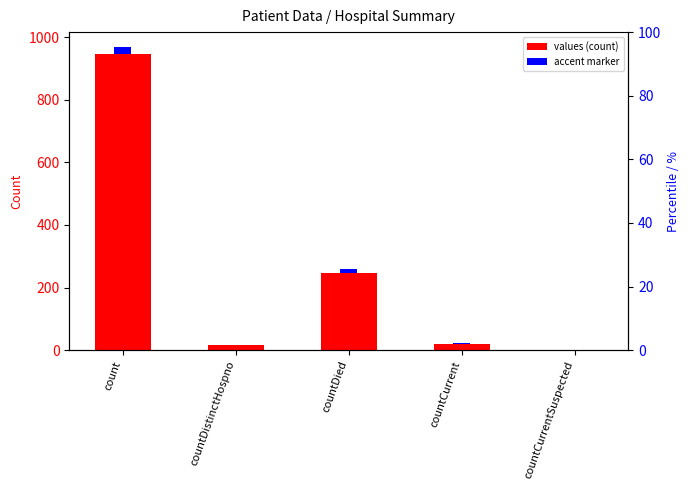

What is the ratio of the value at countDistinctHospno to the value at countDied?

0.1